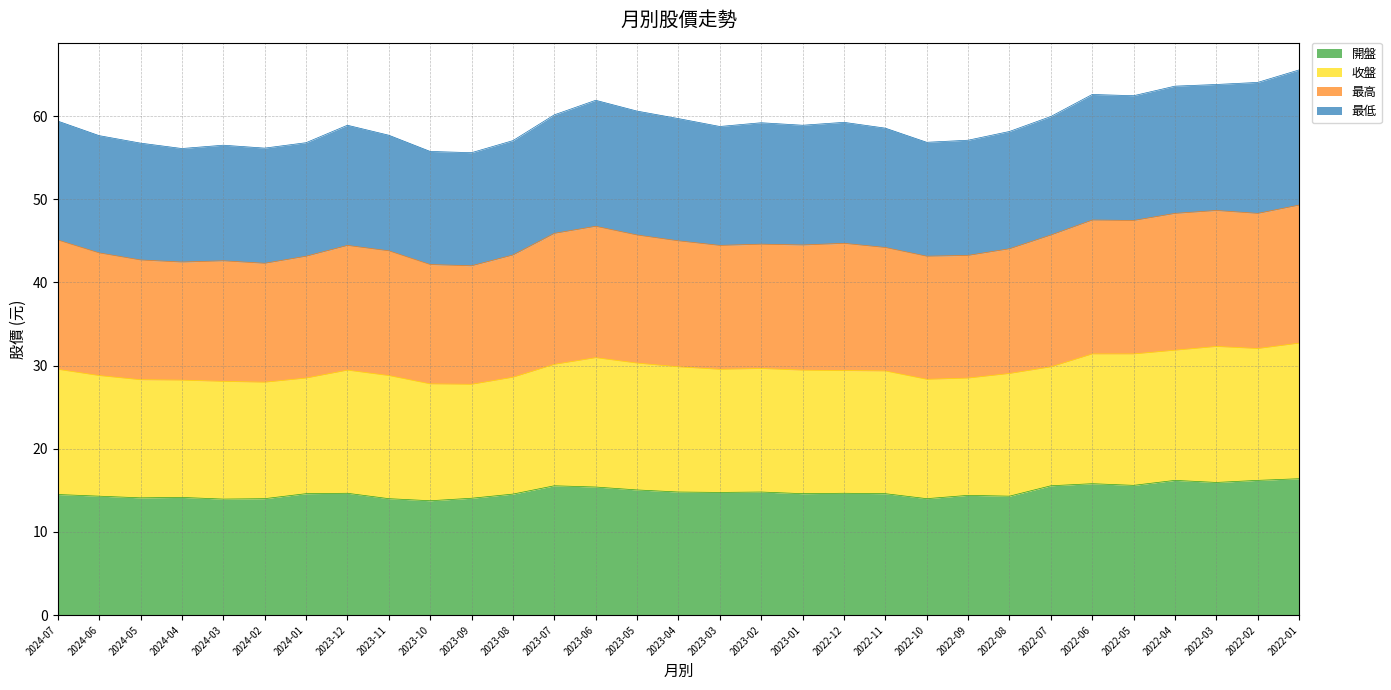

What position from the left is 2024-01?

7